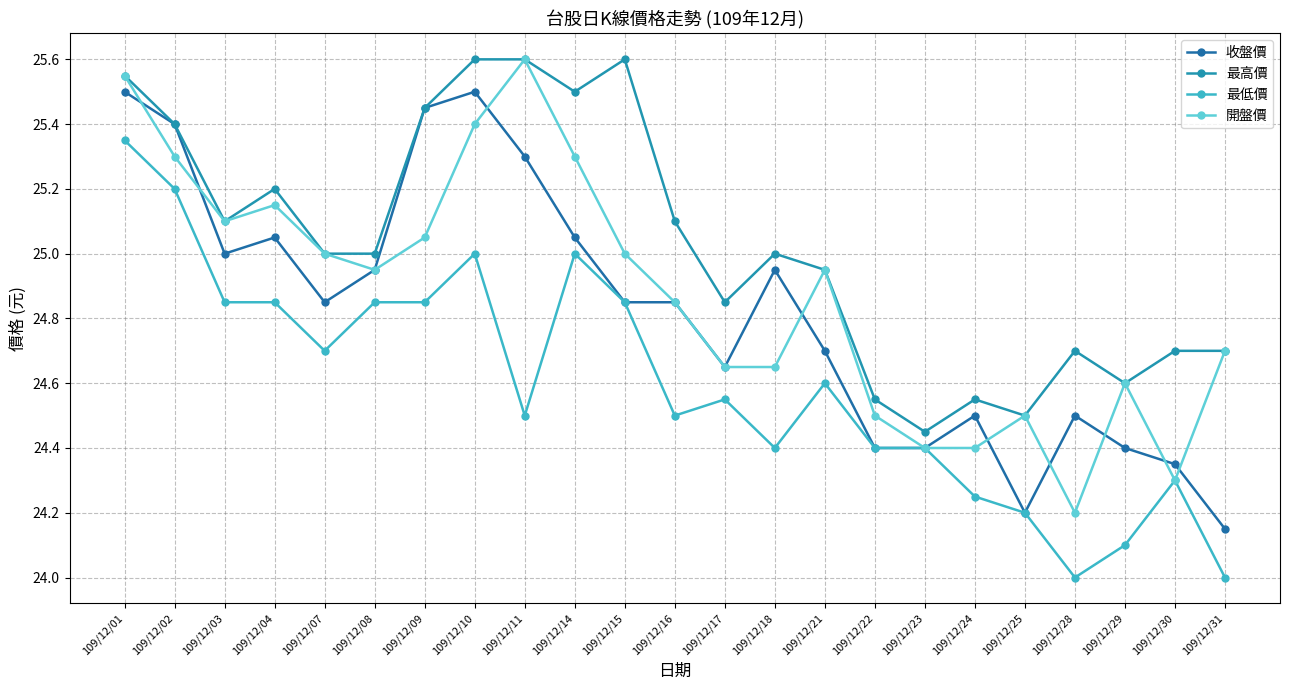

What are all the series names shown in the legend?

收盤價, 最高價, 最低價, 開盤價